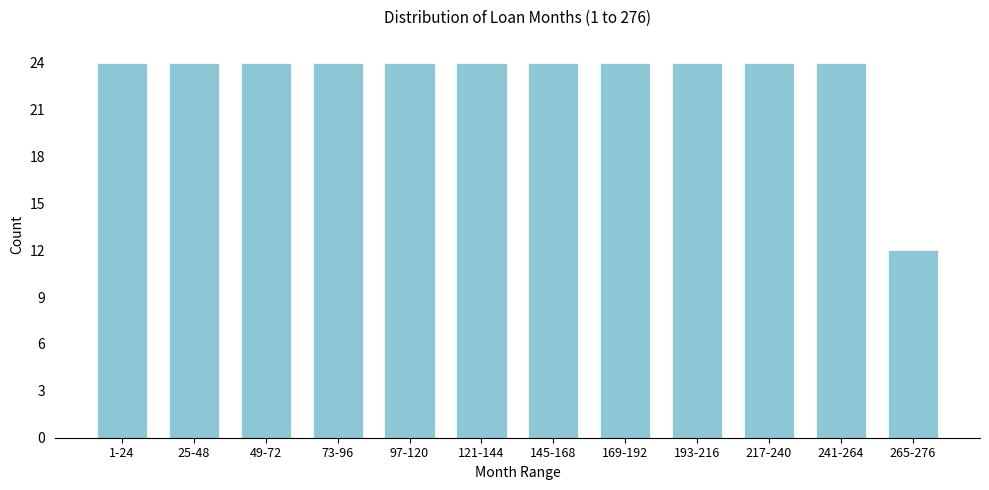

Reading right to left, transcribe all the data shown in this chart.

12	24	24	24	24	24	24	24	24	24	24	24